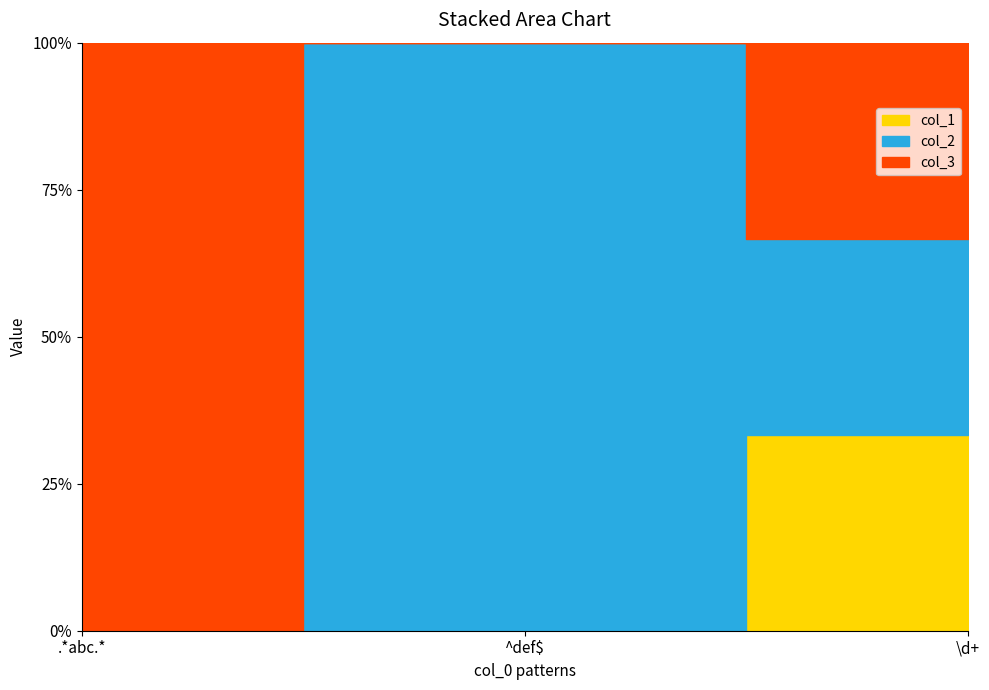

Is it true that col_2 equals 255 at ^def$?

True